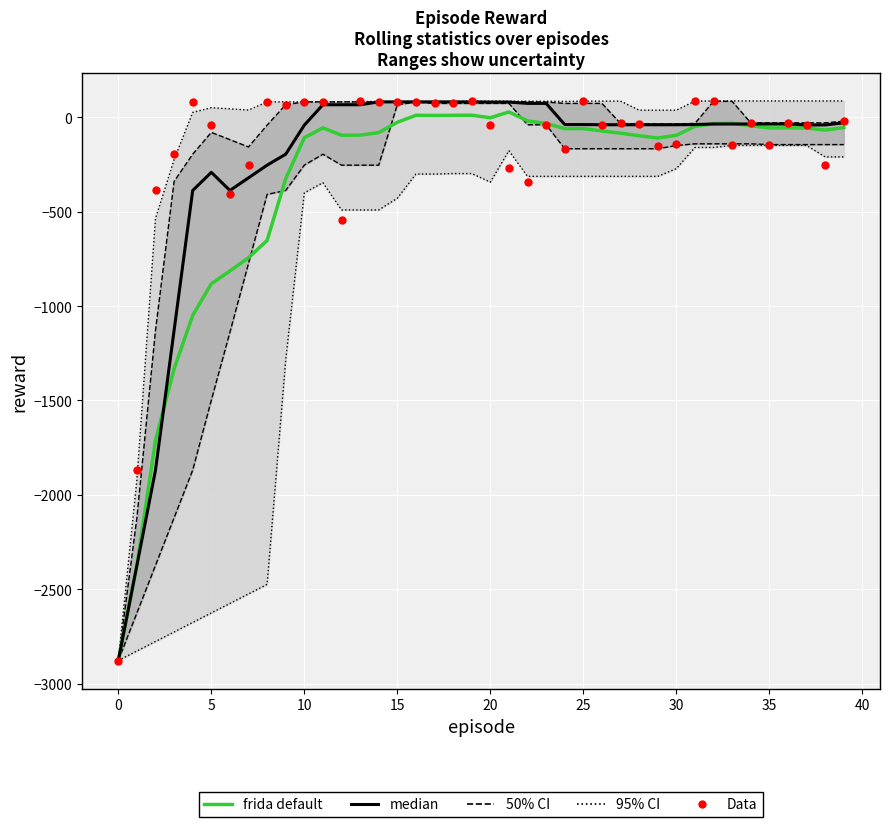

Which series has the largest Y range (max minus min)?

Data